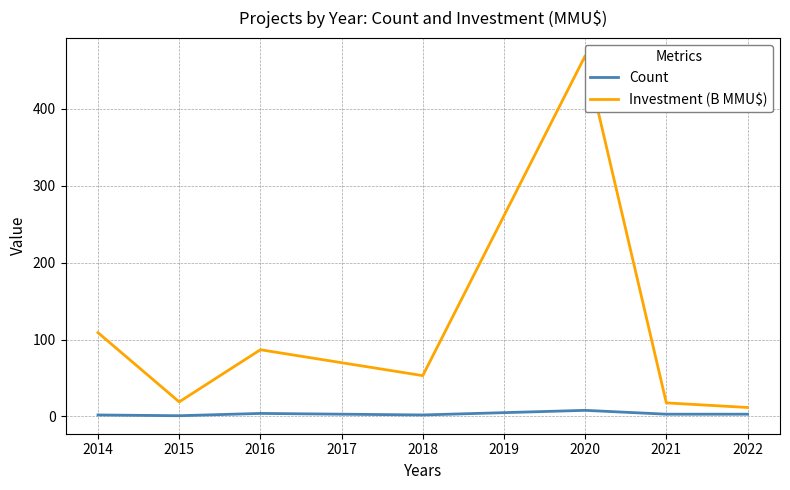

Is it true that Count equals 2 at 2018?

True